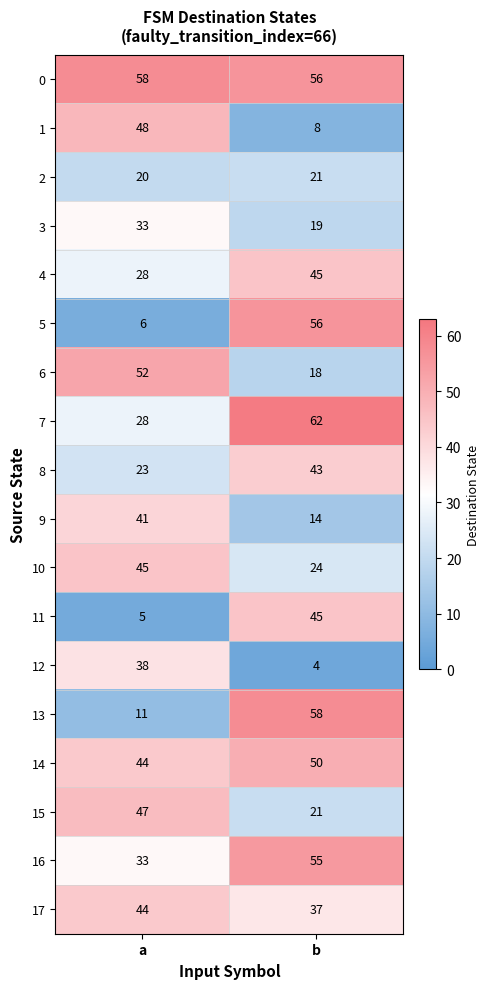

What is the sum of all 6 values?

70